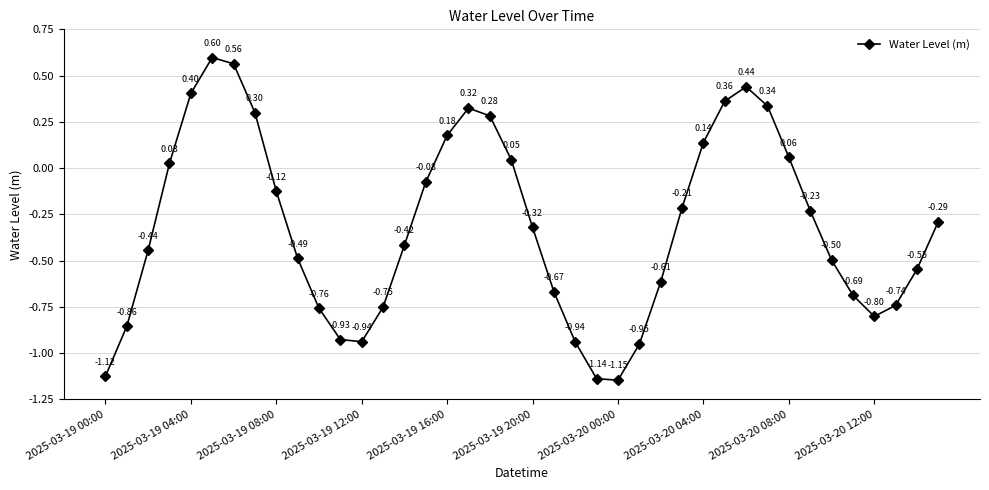

How many points are higher than both their immediate neighbors (excluding endpoints)?

3